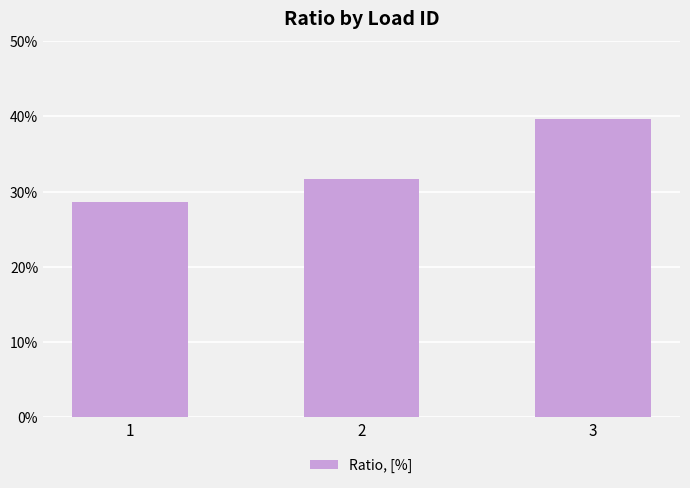

Is it true that the value at 3 is 0.4?

True